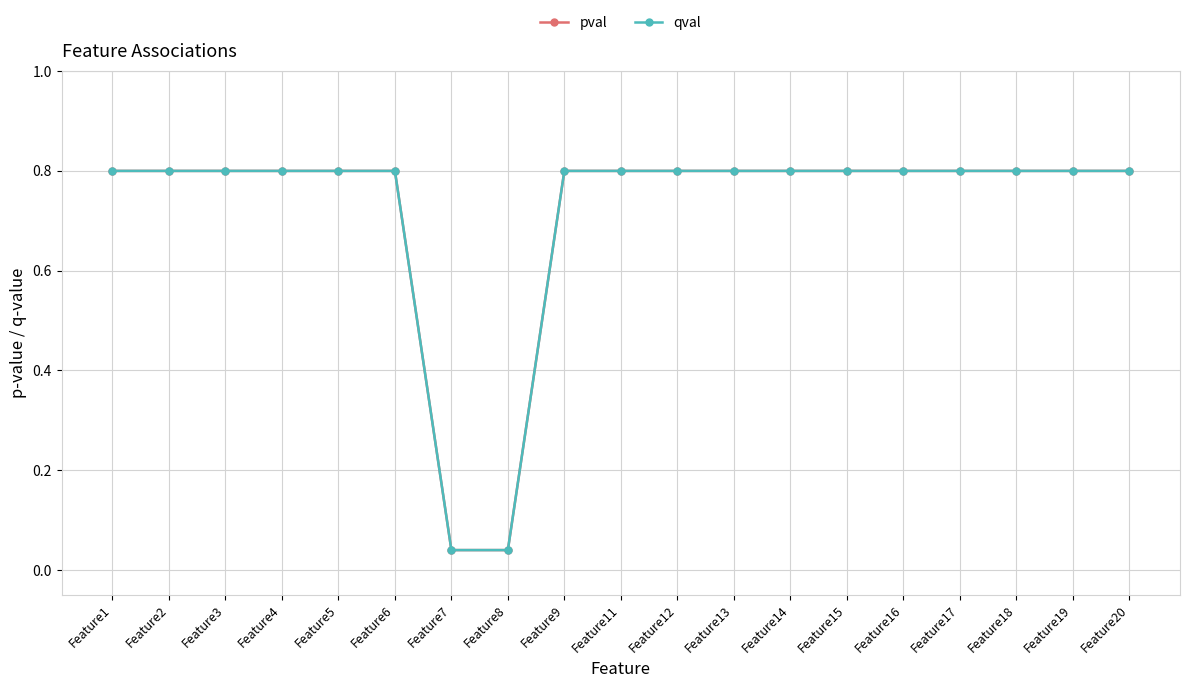

What is the difference between the pval values at Feature12 and Feature7?

0.8